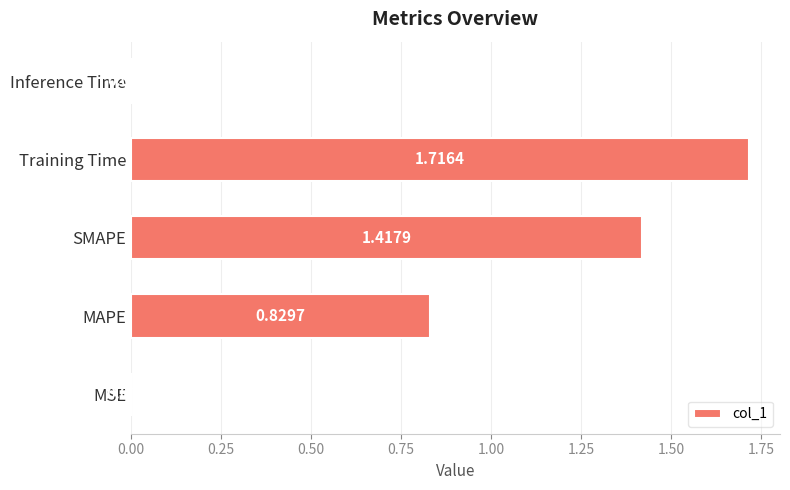

Between MAPE and MSE, which is larger?

MAPE